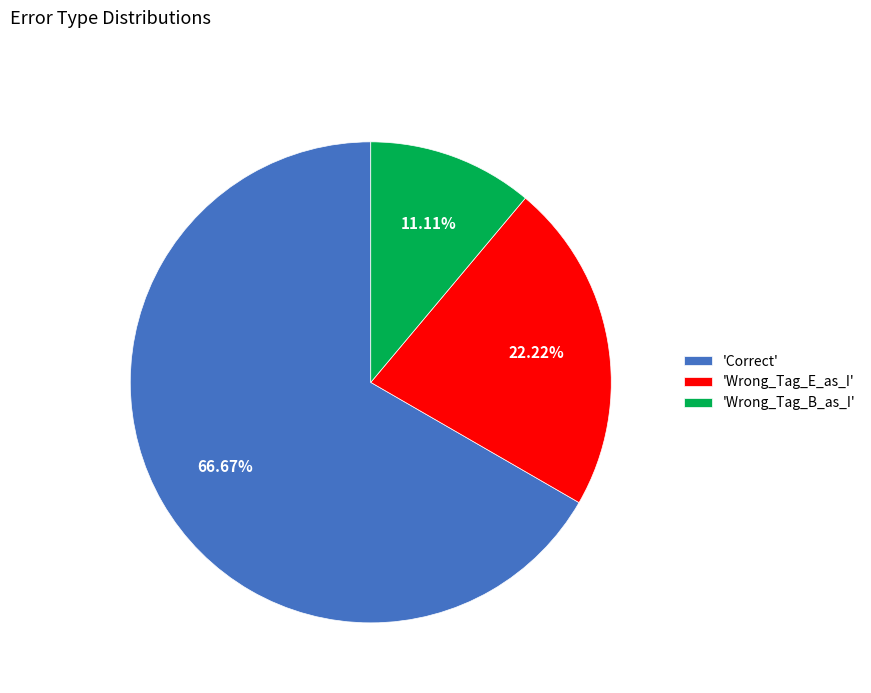

Which slice is the largest?

'Correct'